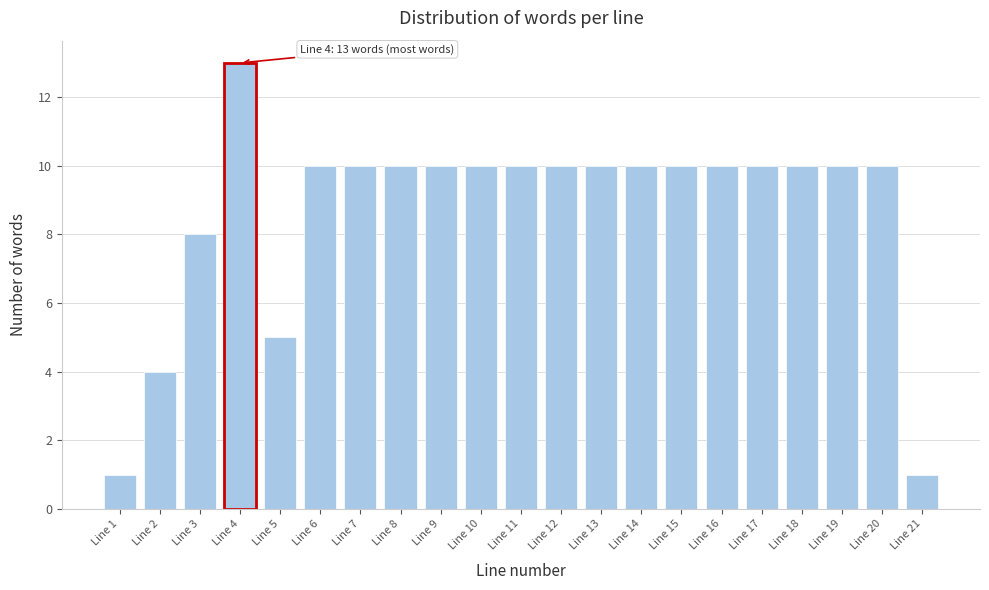

Reading left to right, what are all the values shown in this chart?

1	4	8	13	5	10	10	10	10	10	10	10	10	10	10	10	10	10	10	10	1